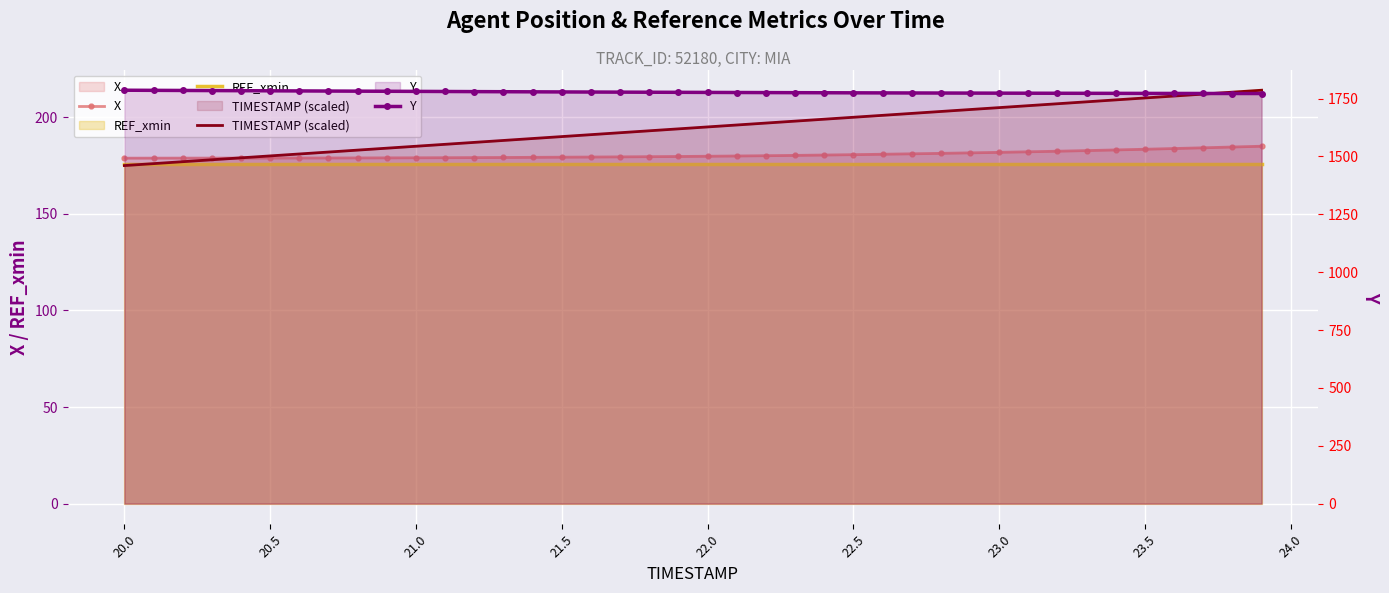

True or false: REF_xmin and Y intersect in this chart.

False